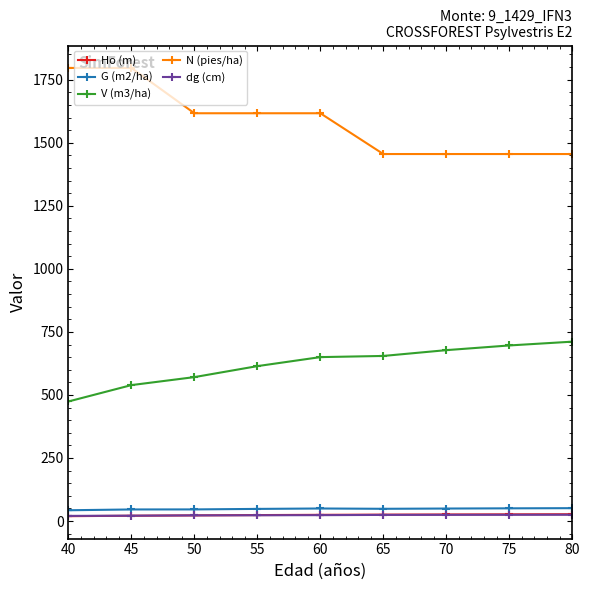

What is the maximum value shown in the chart?

1796.7